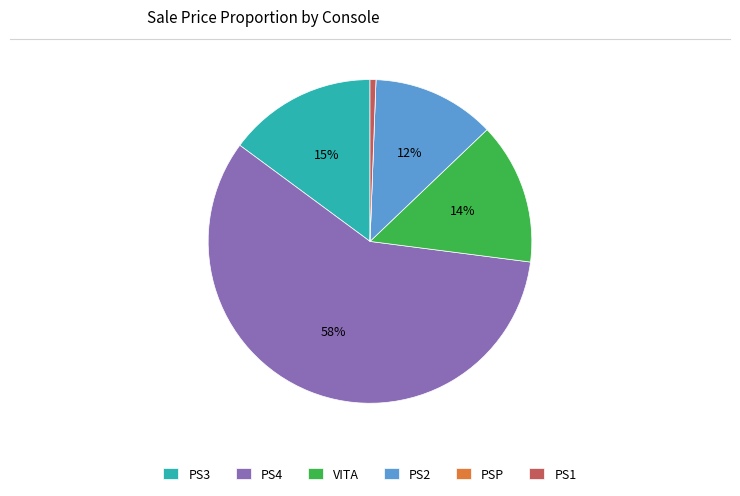

To the nearest percent, what is the difference between the PS3 and PS2 slice percentages?

3%